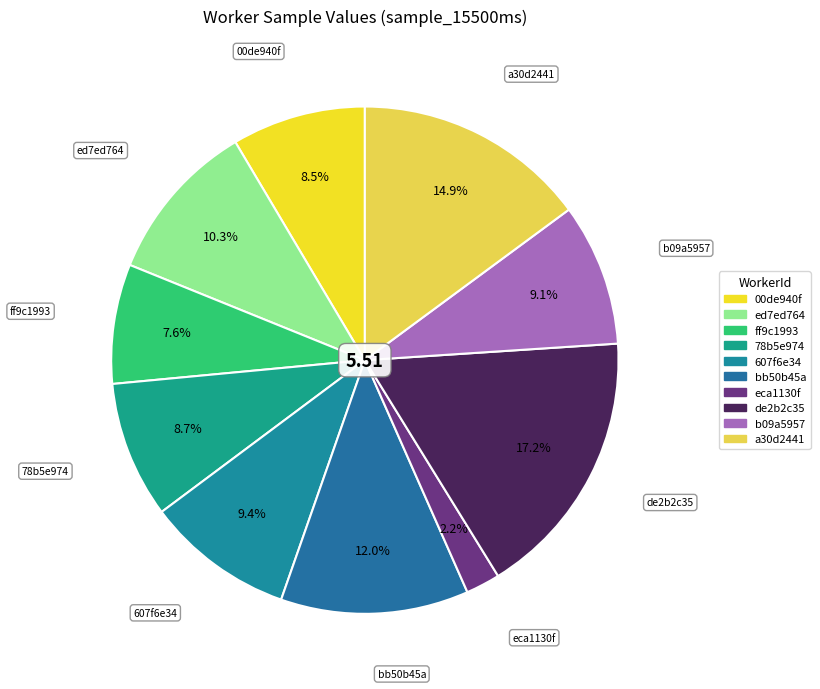

Is there a majority slice in this chart?

No